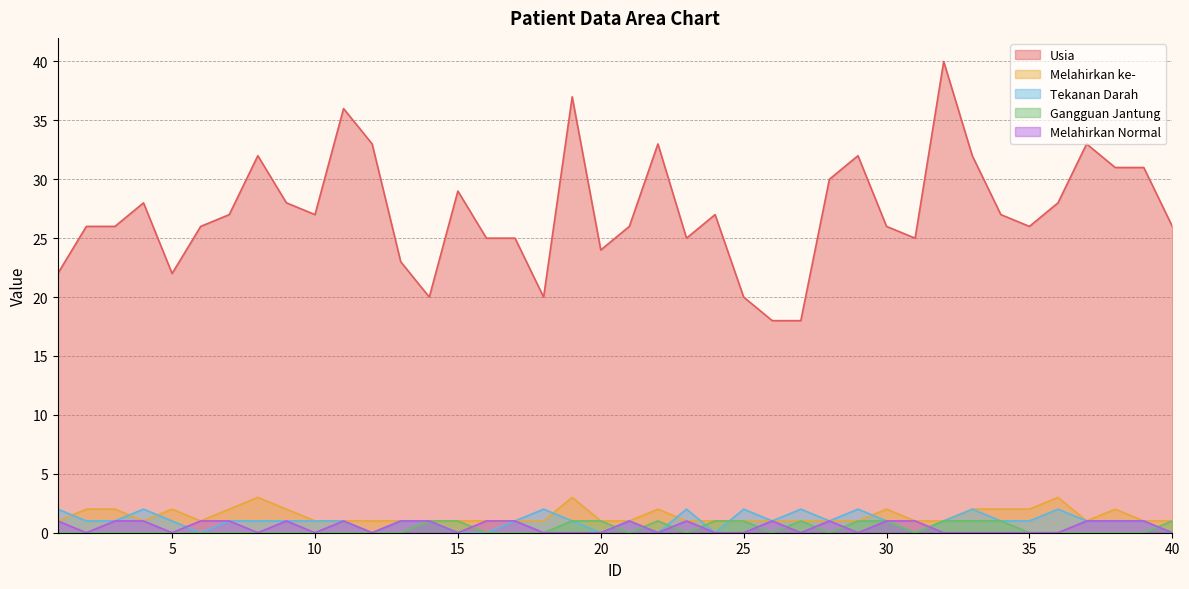

What is the value of the Usia point at the 39th from the left?

31